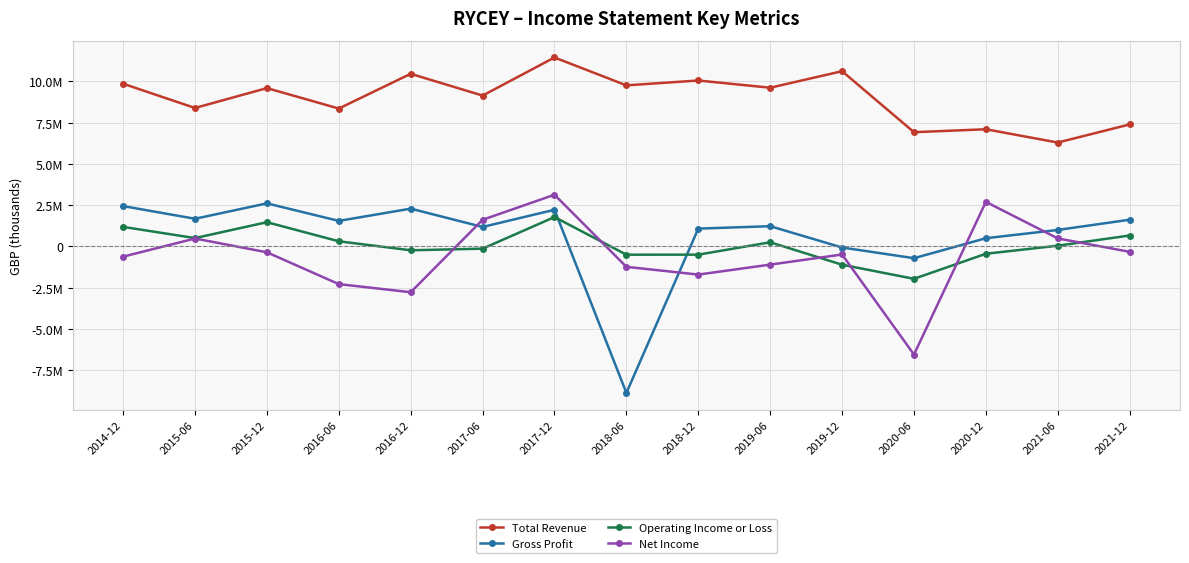

Where is the first local maximum for Net Income?

2015-06